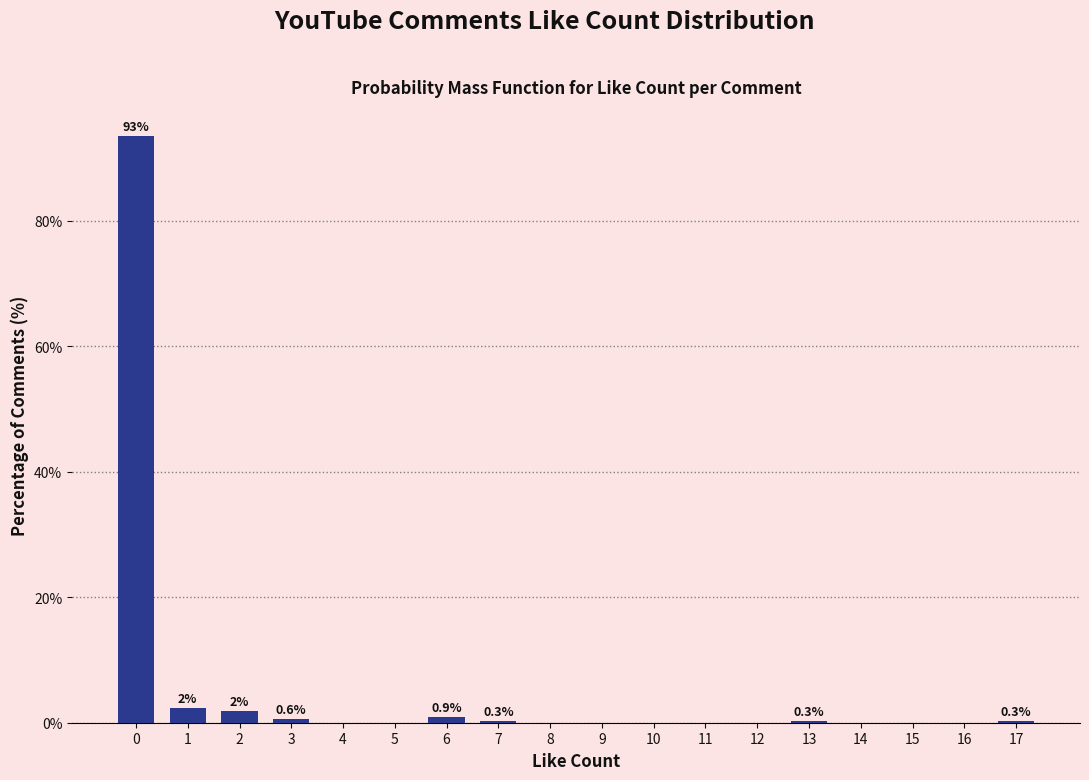

What is the sum of all values?

100.0